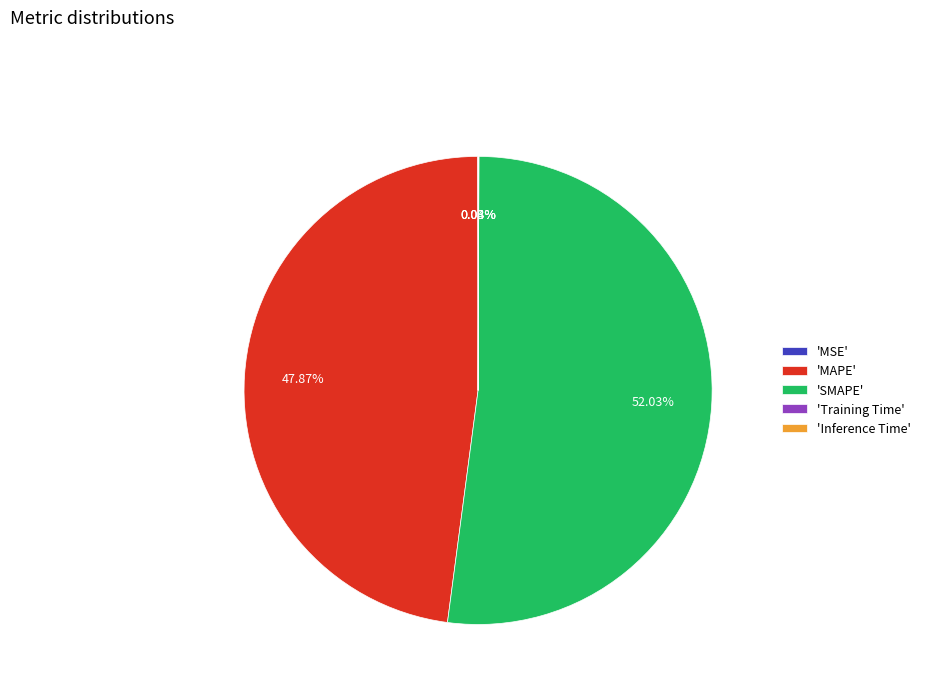

What is the majority slice?

'SMAPE'